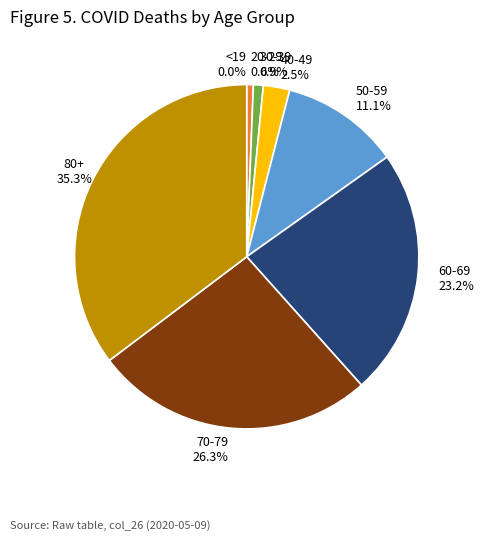

Which category has the smallest portion of the pie?

<19